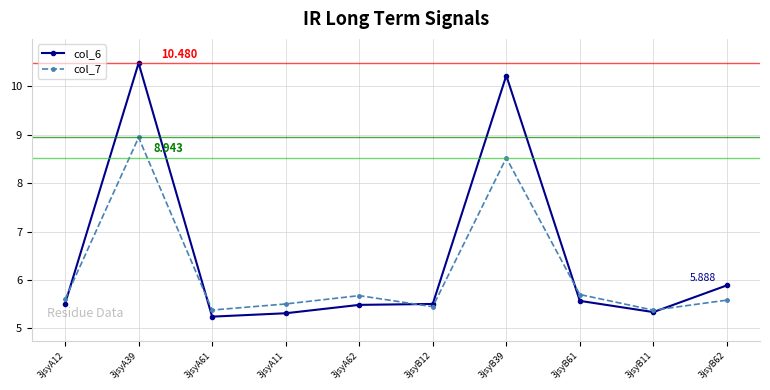

True or false: col_7 has more than 1 points higher than both neighbors.

True